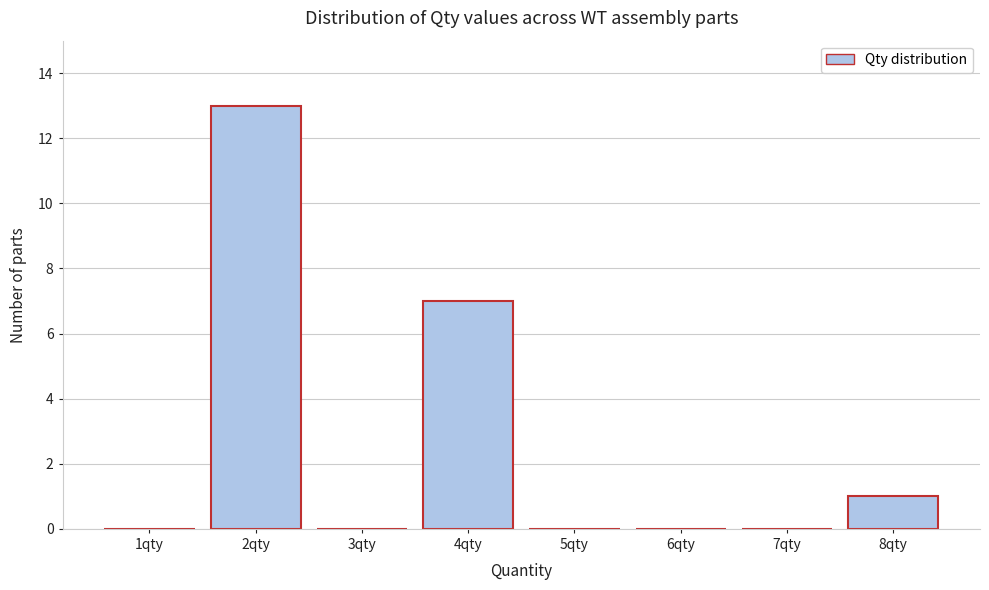

Reading right to left, list all the values displayed in this chart.

8qty=1	7qty=0	6qty=0	5qty=0	4qty=7	3qty=0	2qty=13	1qty=0